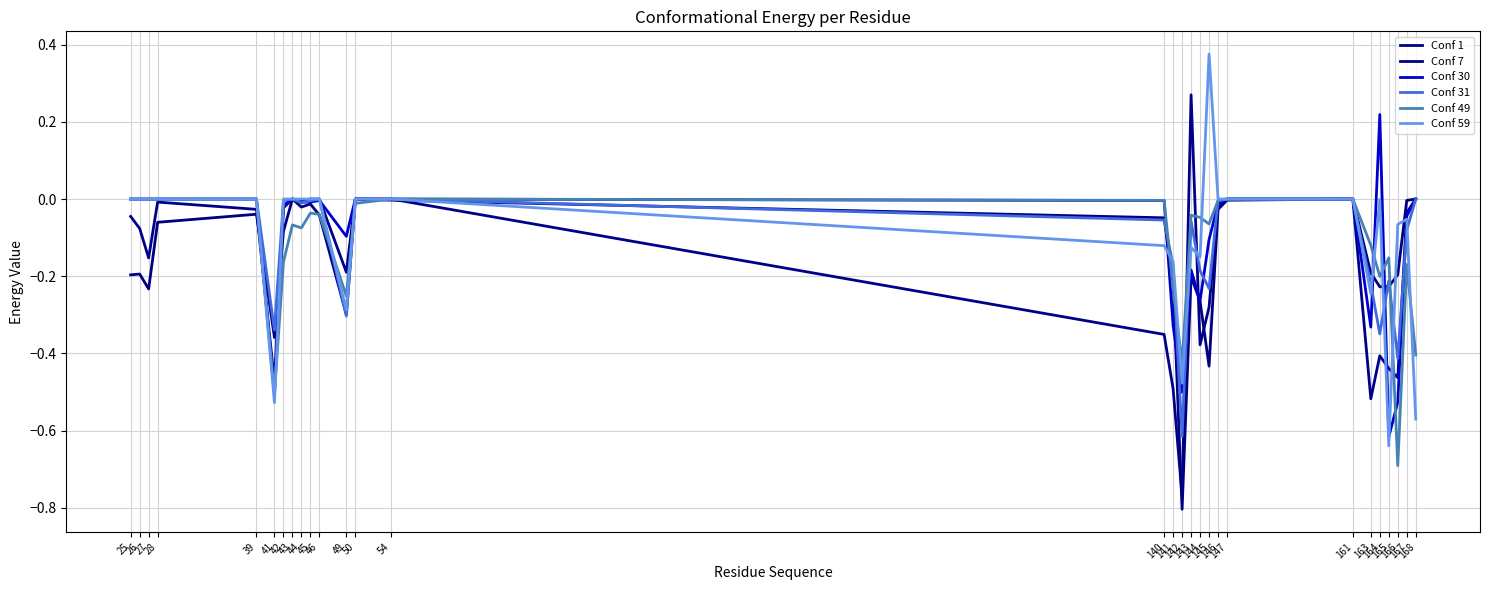

How many lines are shown in the chart?

6